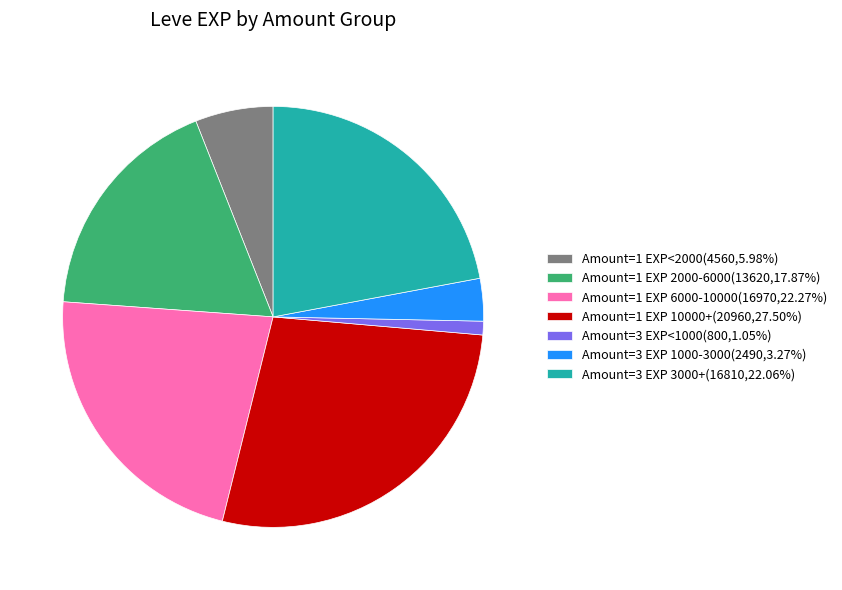

Combined, do Amount=3 EXP 3000+(16810,22.06%) and Amount=1 EXP<2000(4560,5.98%) account for over 50%?

No